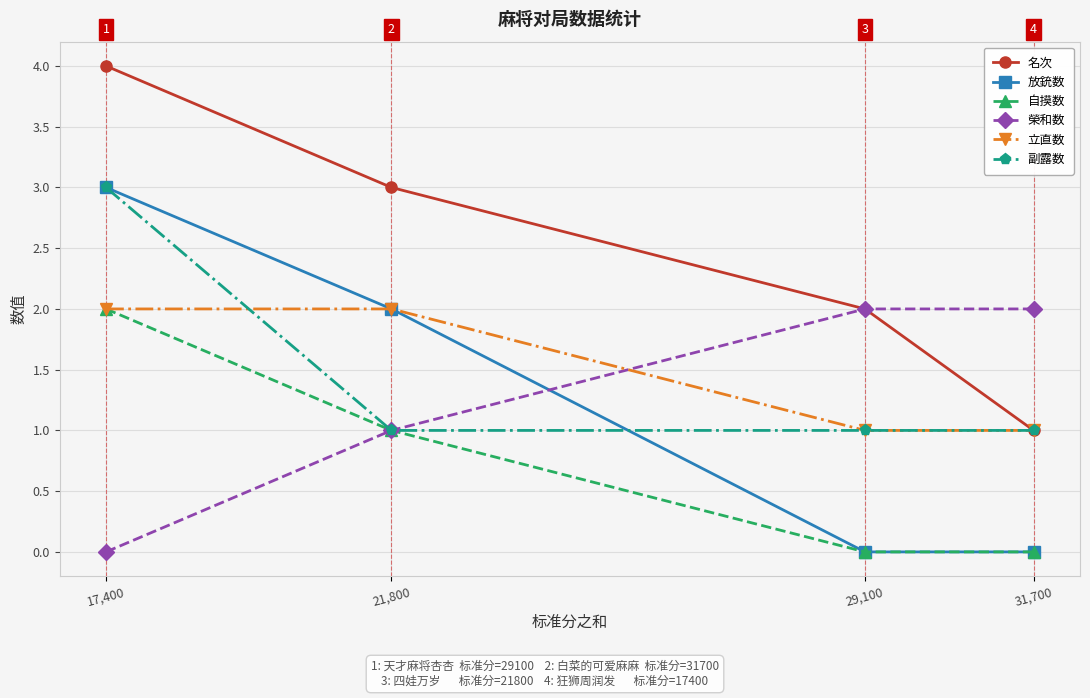

How many categories are shown in the chart?

4